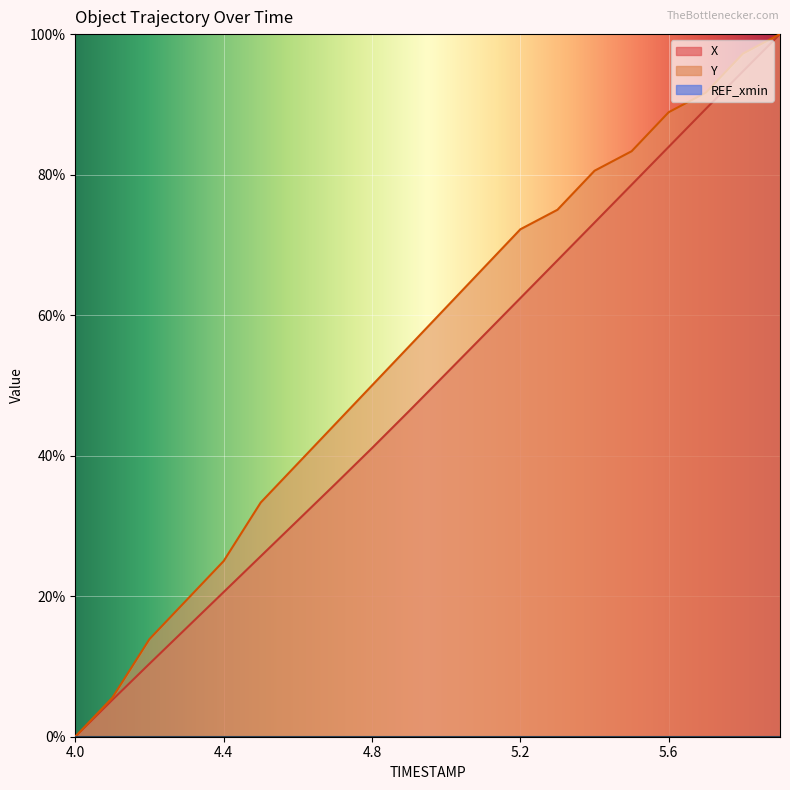

How many data points does each series have?

20